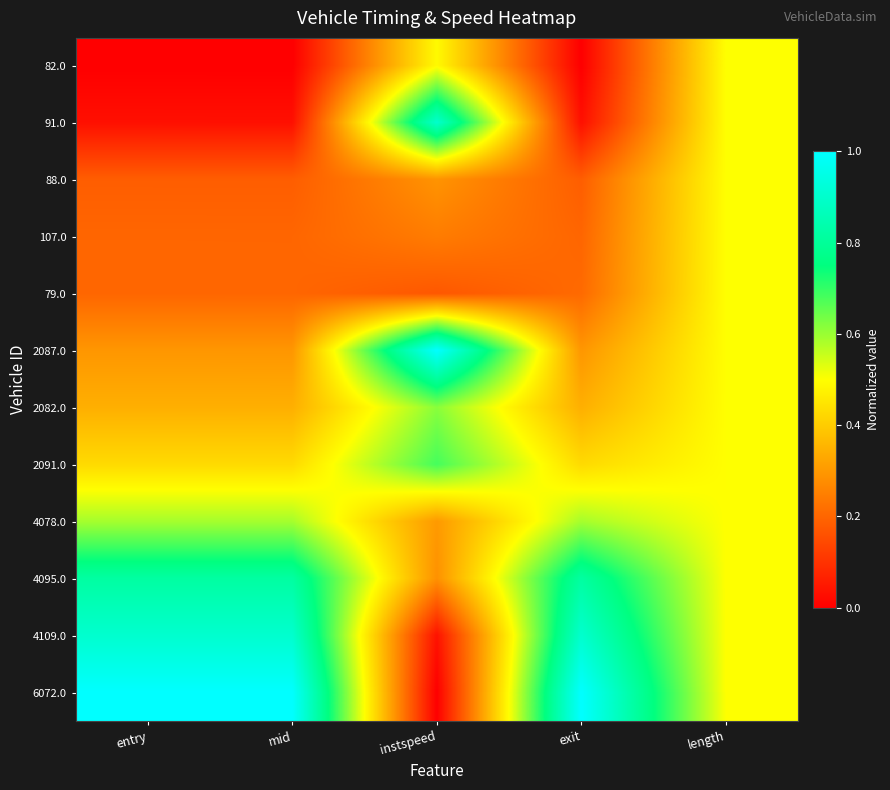

List the series in order of their peak value, highest first.

2087.0, 6072.0, 4109.0, 91.0, 4095.0, 2091.0, 2082.0, 4078.0, 82.0, 88.0, 107.0, 79.0